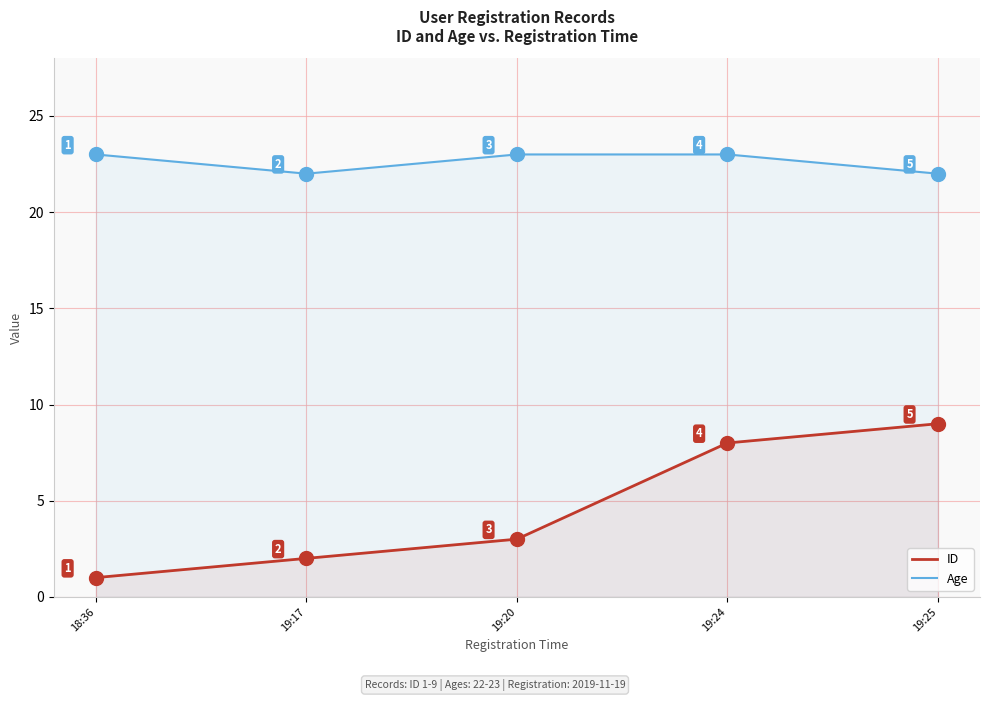

What position from the right is 18:36?

5